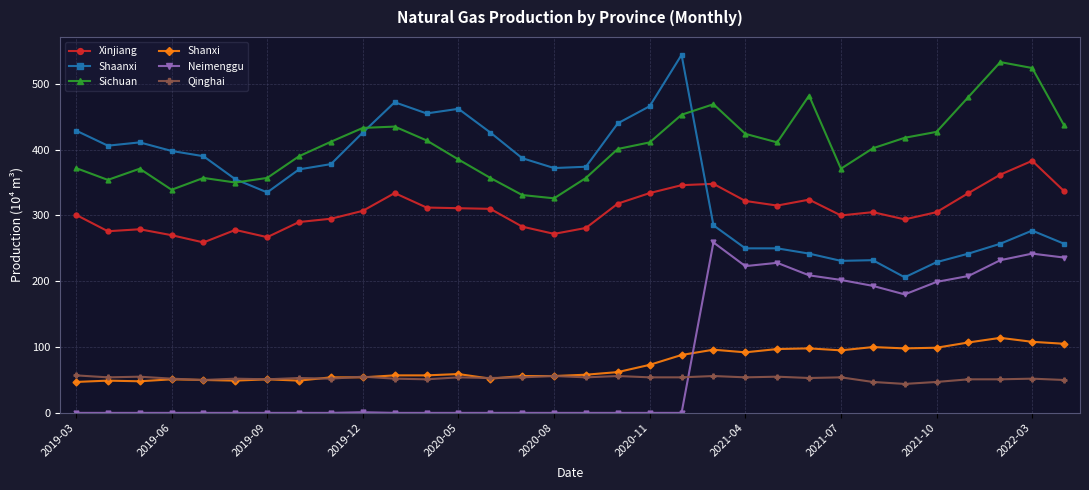

What is the sum of all Qinghai values?

1683